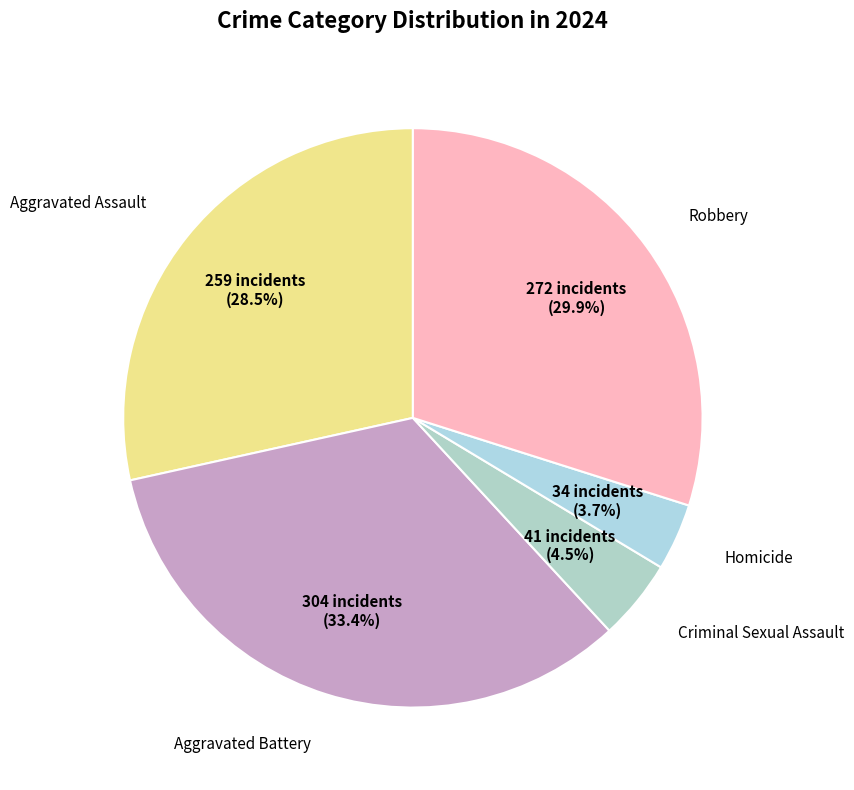

How many segments does this pie chart have?

5